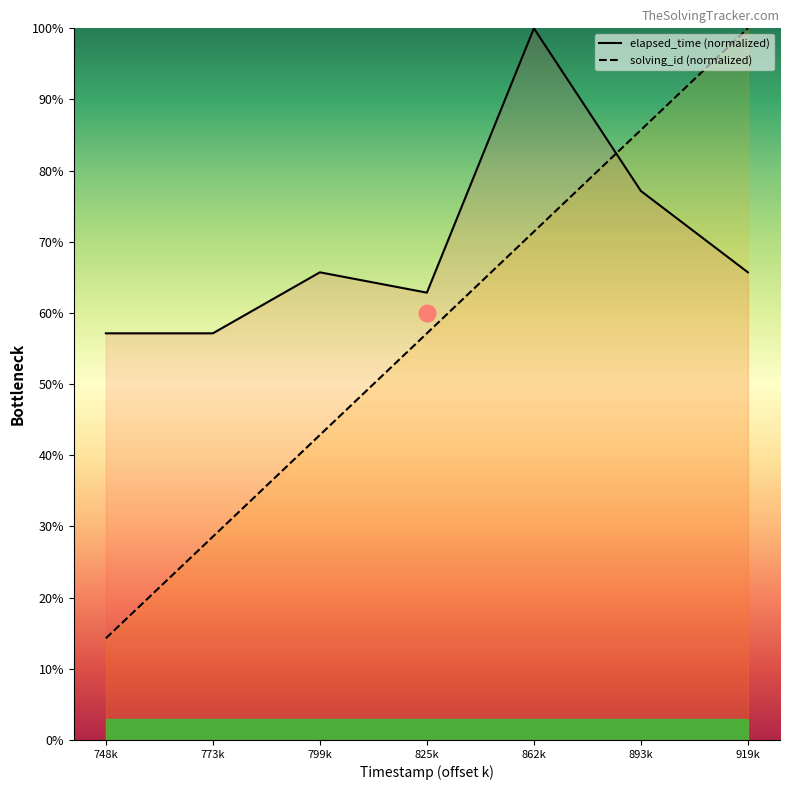

How many interior local valleys does the elapsed_time series have?

1